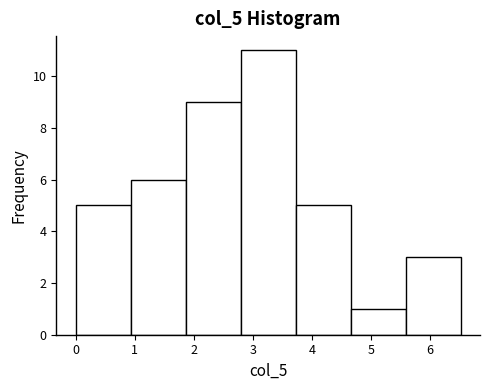

Over which range of the x-axis is the bar tallest?

2.8 to 3.7